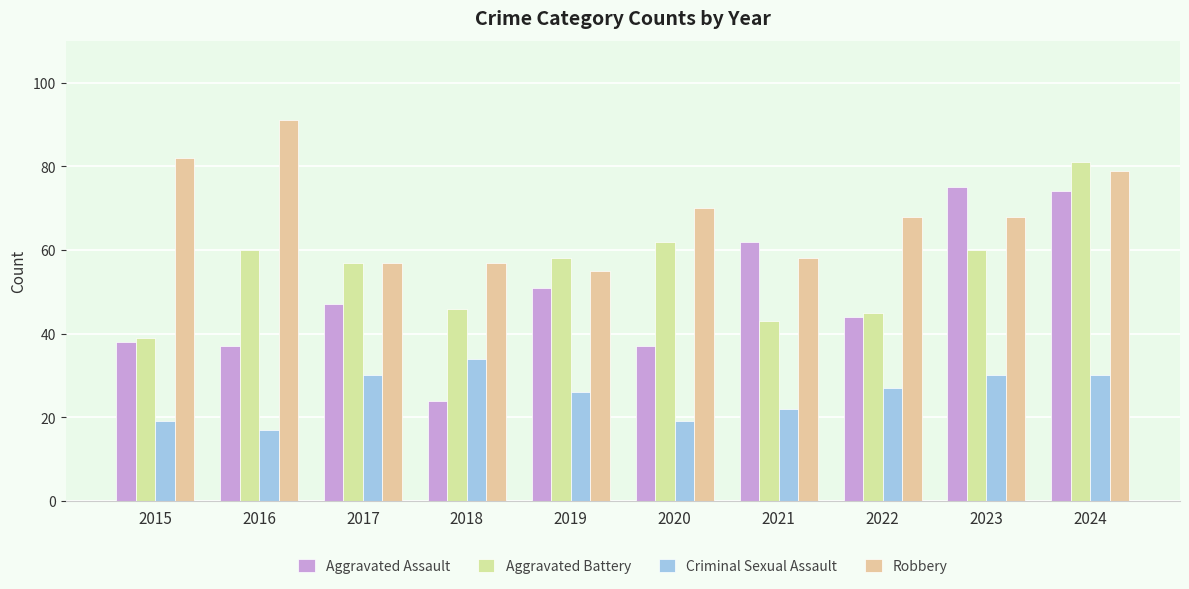

What is the average value of the Criminal Sexual Assault series?

25